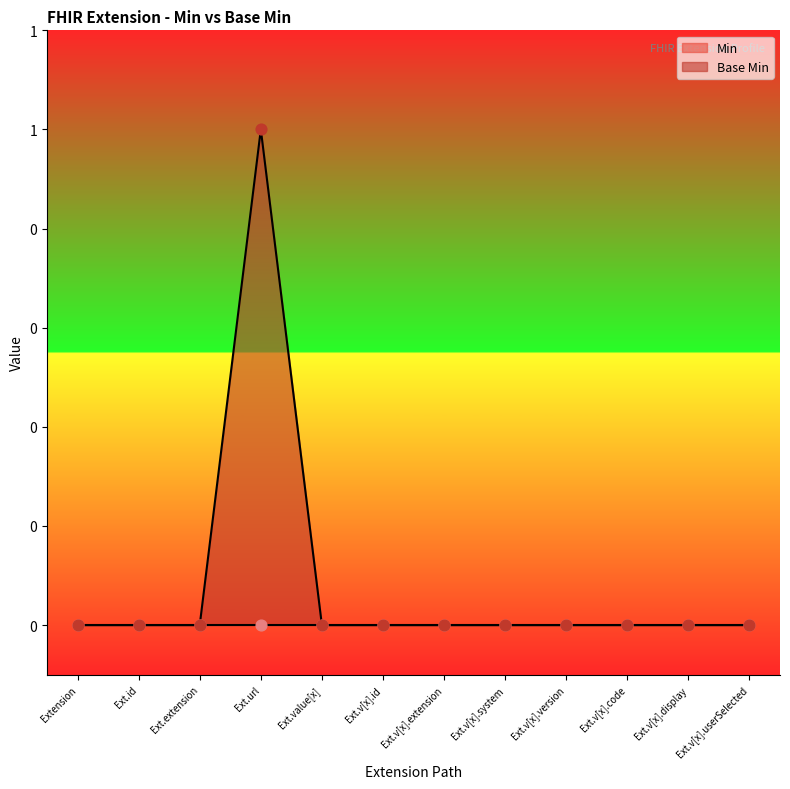

Which has a higher value, Ext.v[x].display or Ext.v[x].version?

Ext.v[x].display